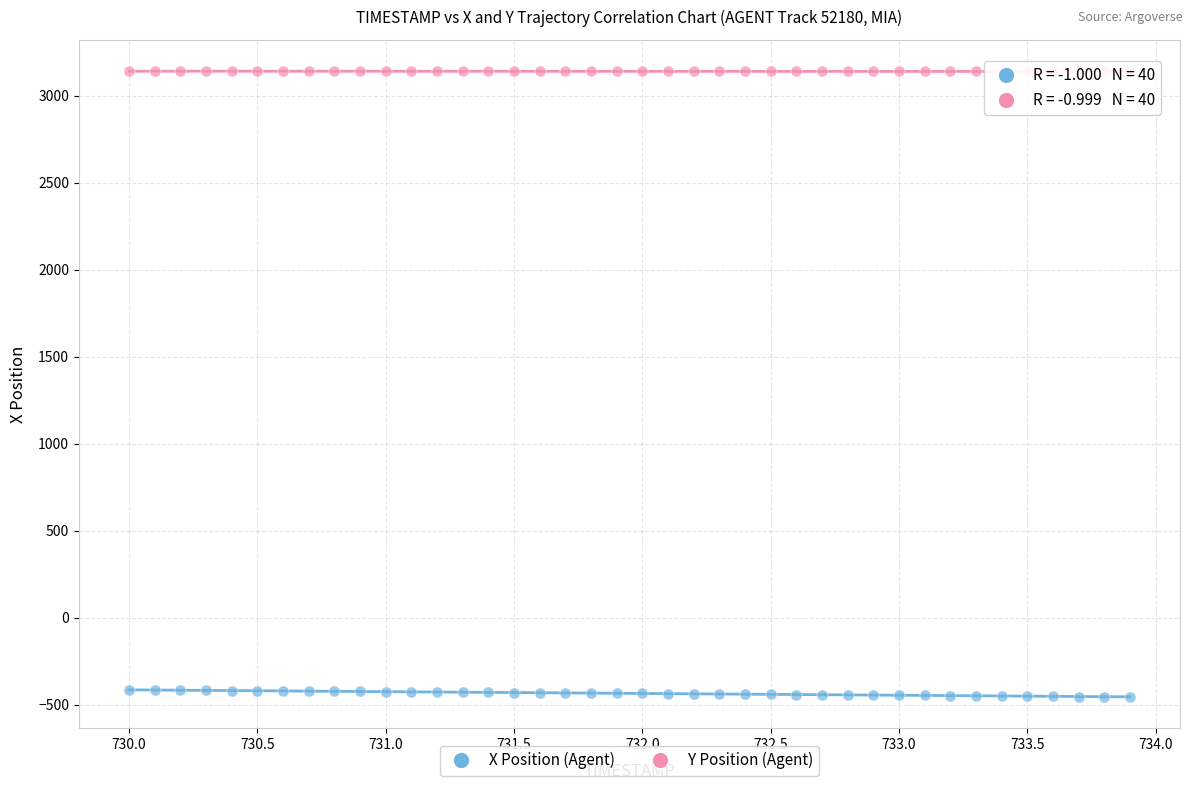

Which series contains the lowest Y value?

X Position (Agent)